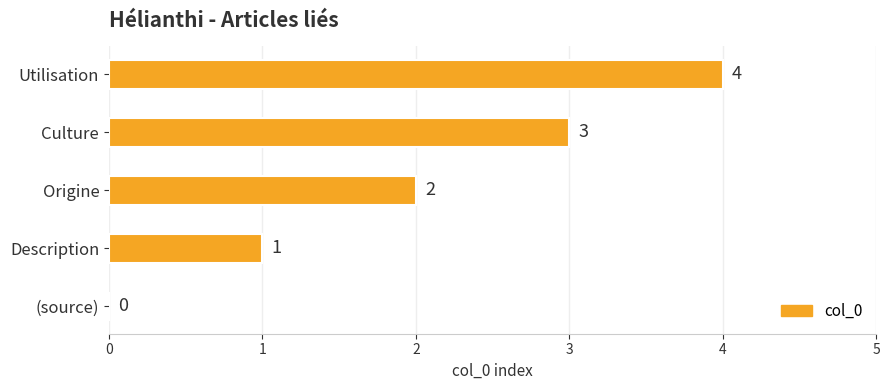

What is the sum of the values at Description and Utilisation?

5